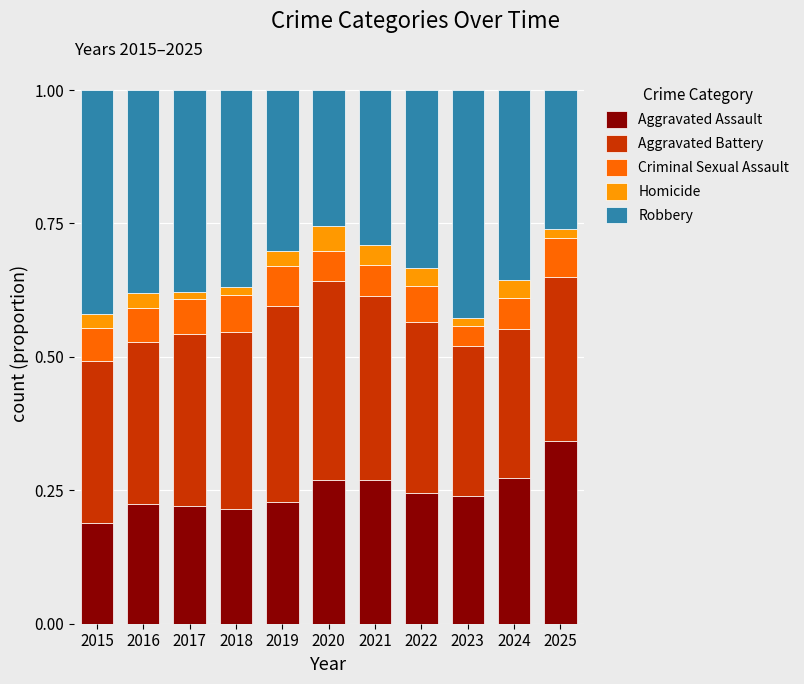

Is it true that Aggravated Assault equals 0.3 at 2025?

True